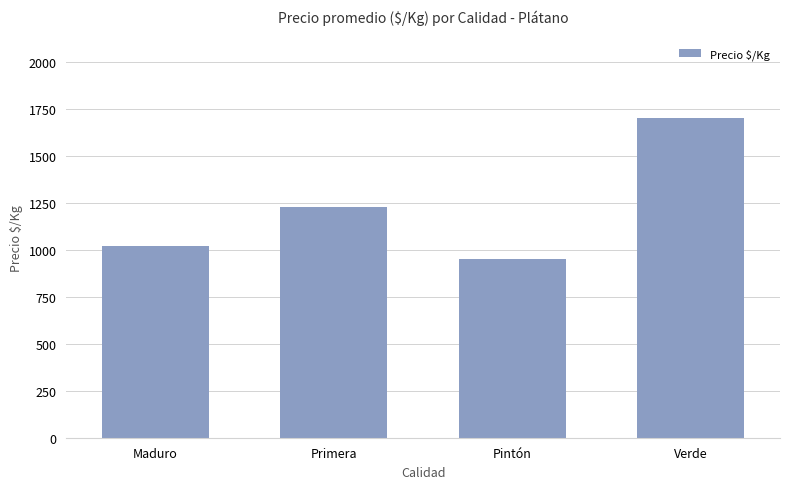

Where is the data nearest to the value 1326?

Primera